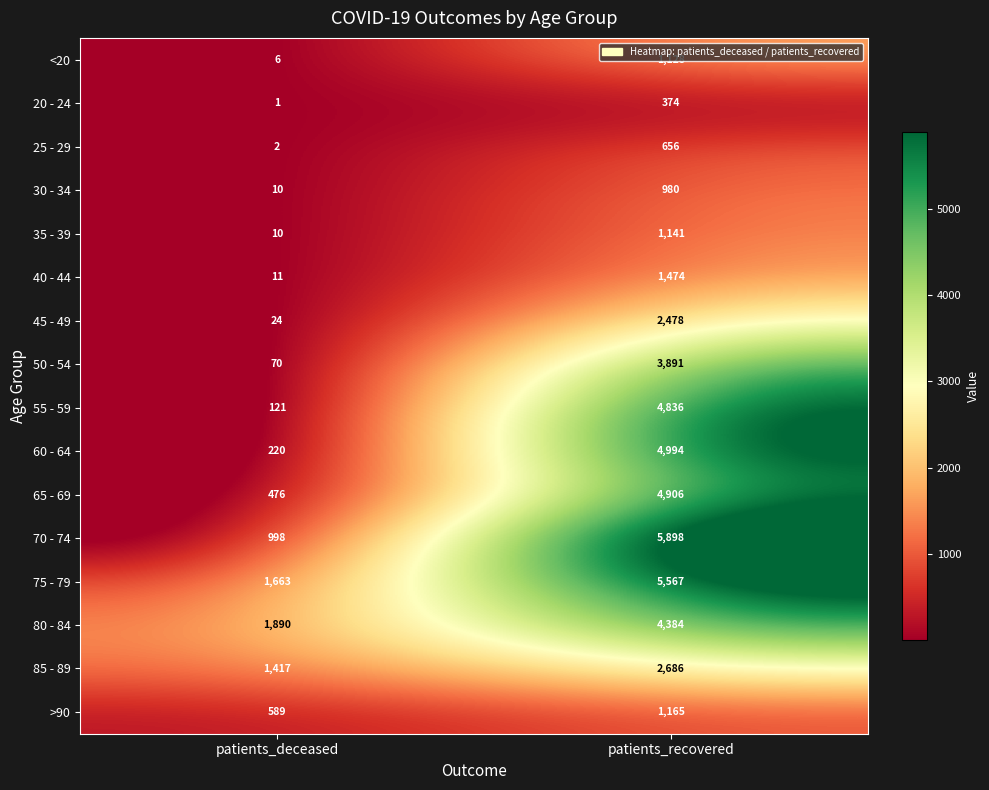

What is the maximum value shown in the chart?

5898